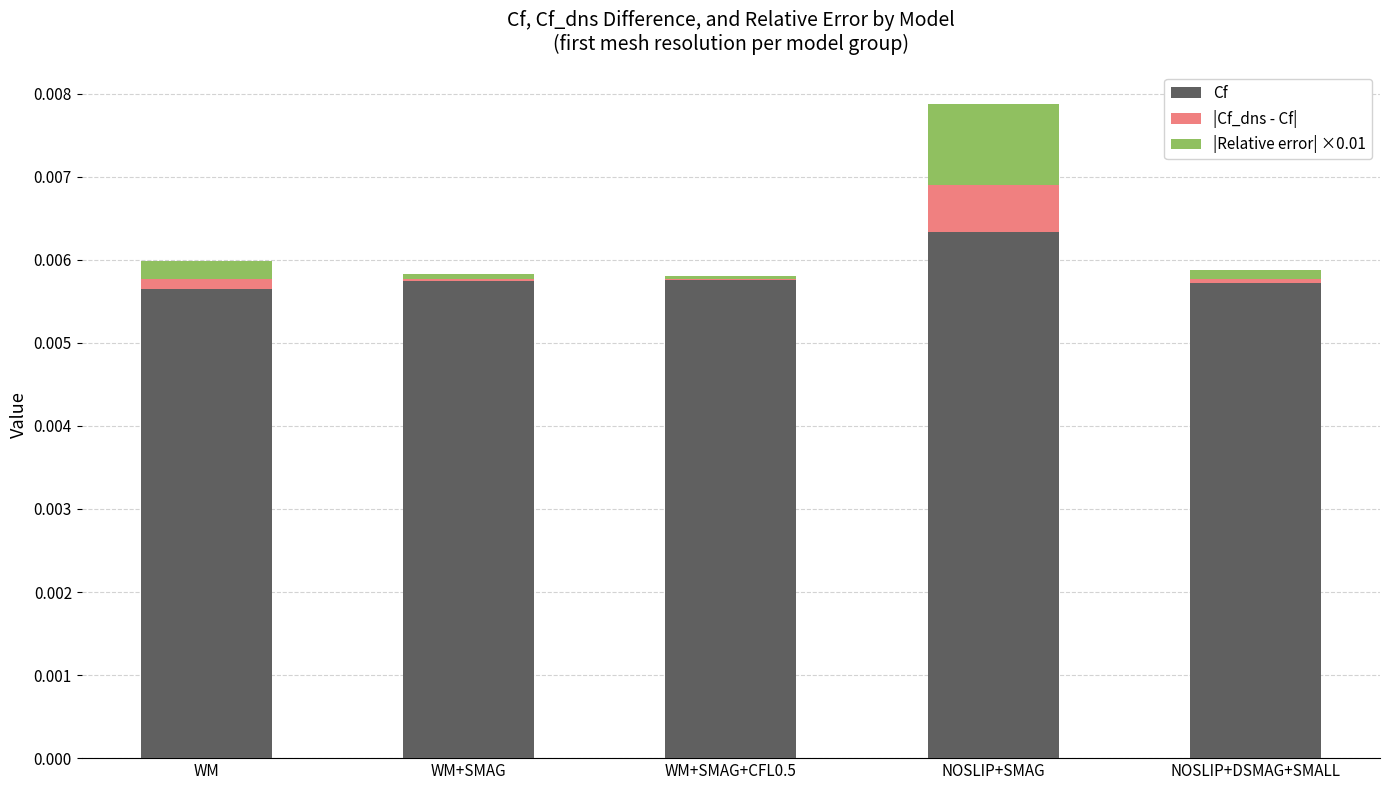

The value of Cf at NOSLIP+SMAG is 0.0. True or false?

True